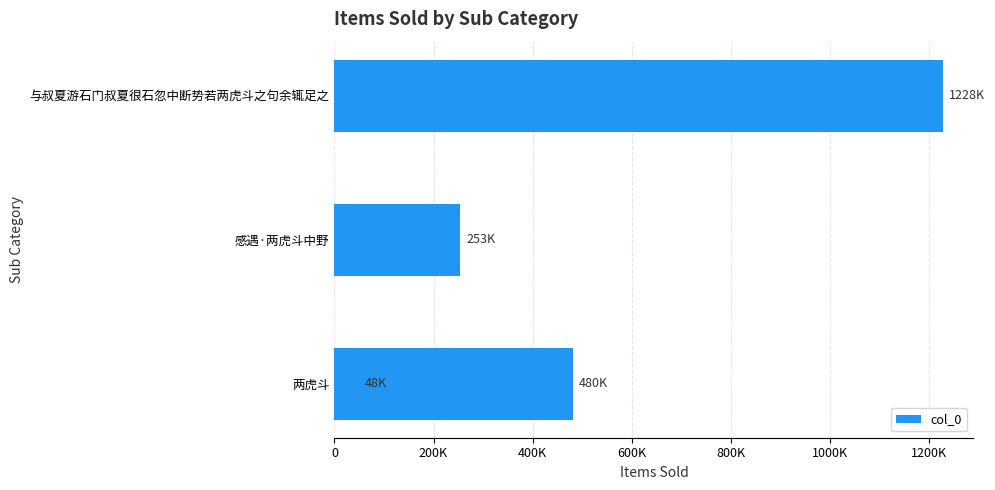

How many values are below 480460?

2